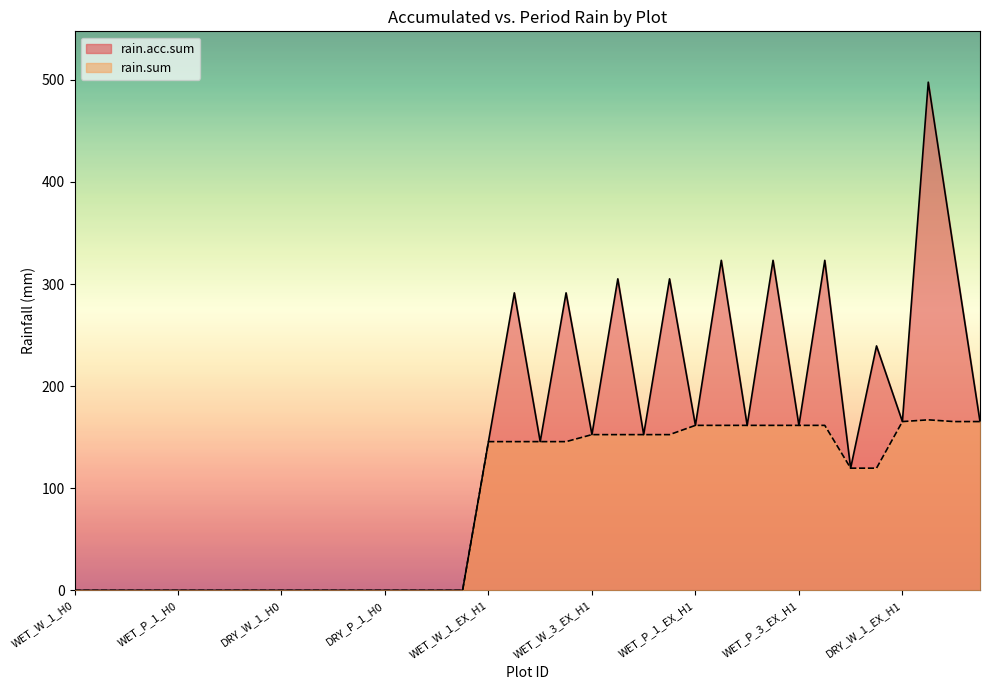

What is the sum of all rain.sum values?

3064.7